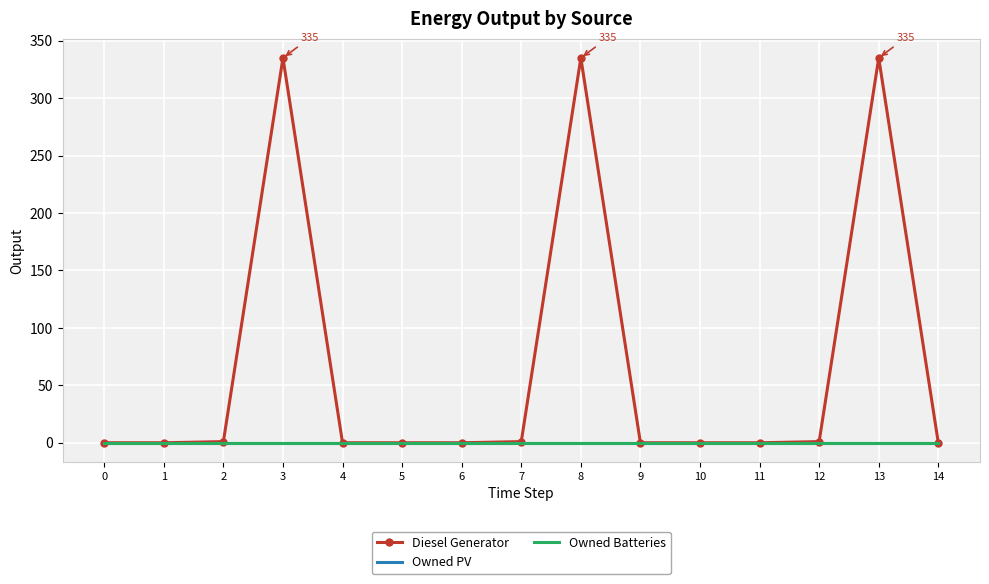

How many interior local peaks does the Diesel Generator series have?

3